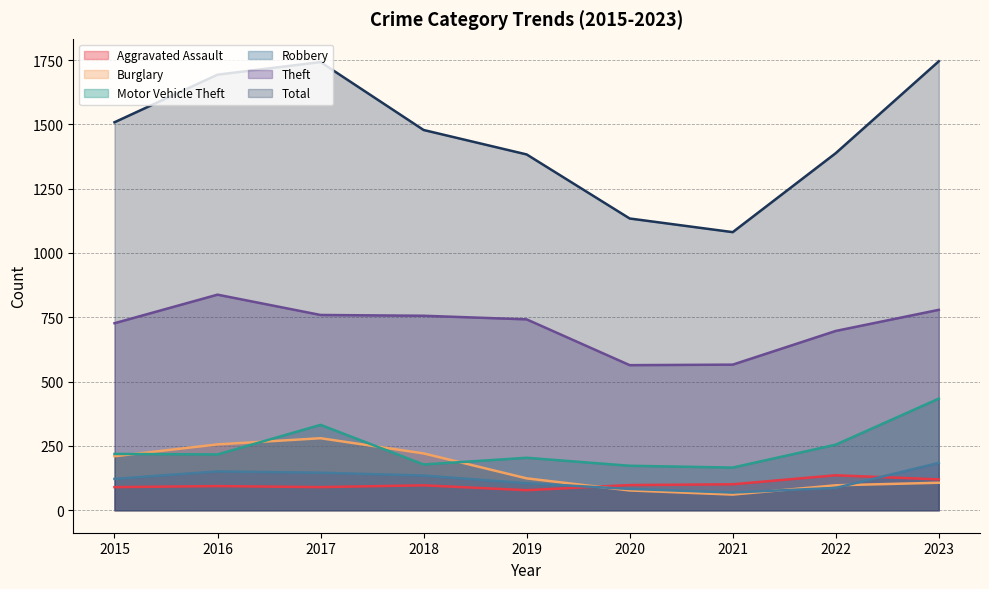

Which series has the largest total across all categories?

Total